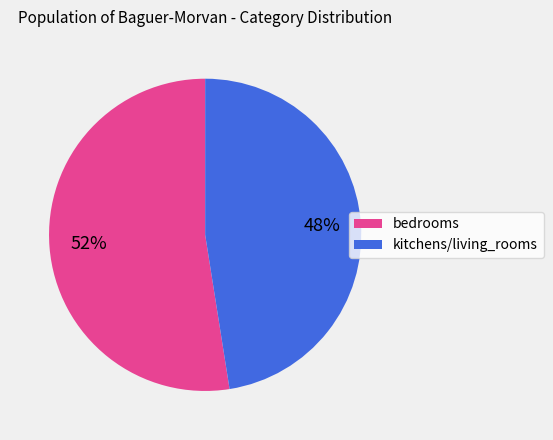

Does kitchens/living_rooms represent more than half of the total?

No